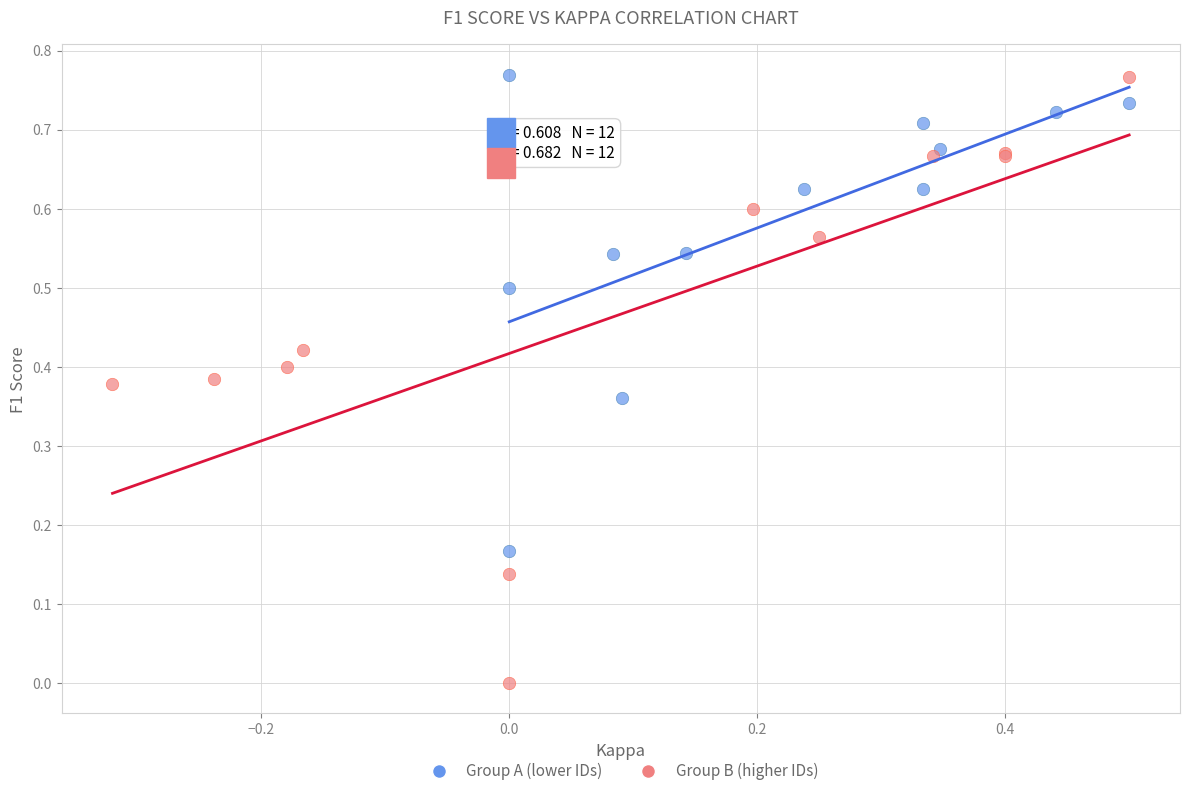

Which series contains the lowest Y value?

Group B (higher IDs)